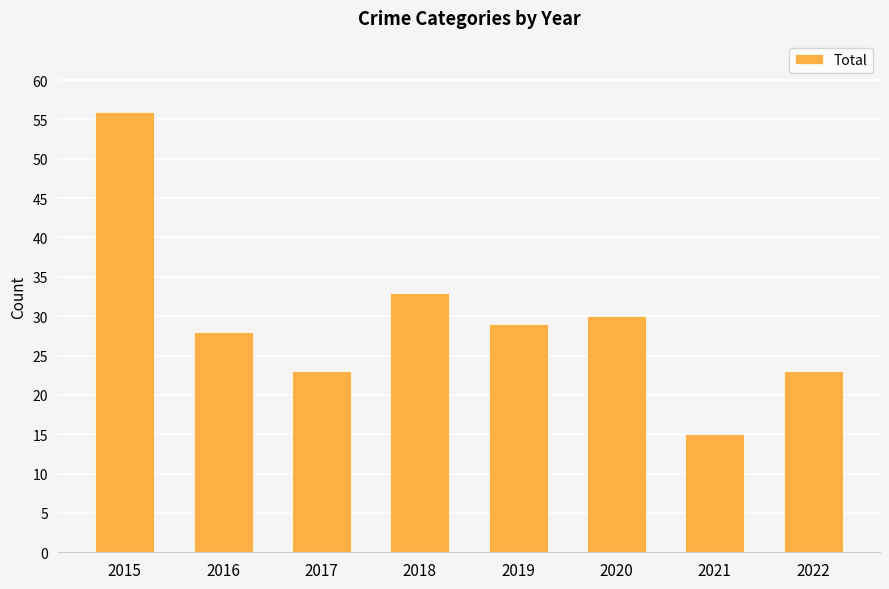

What is the change in value from 2017 to 2021?

-8